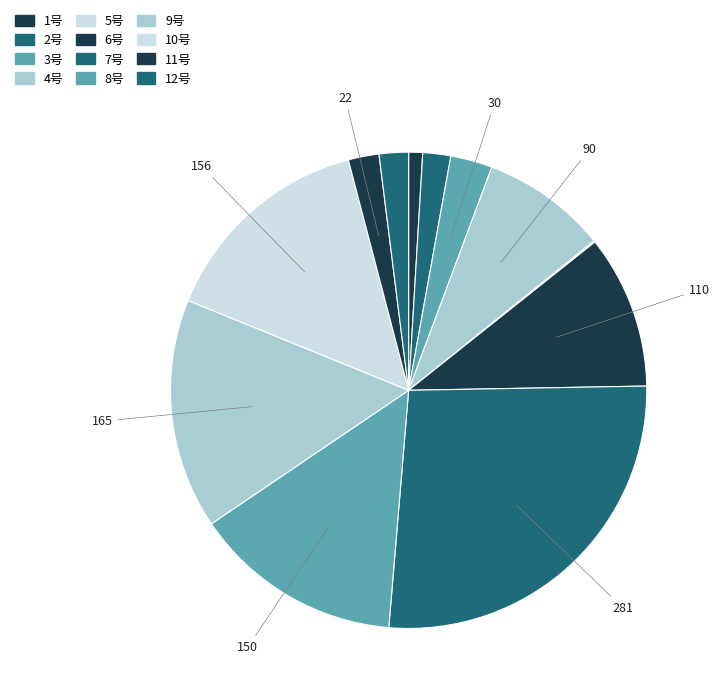

What percentage do 4号 and 11号 together represent?

10.6%